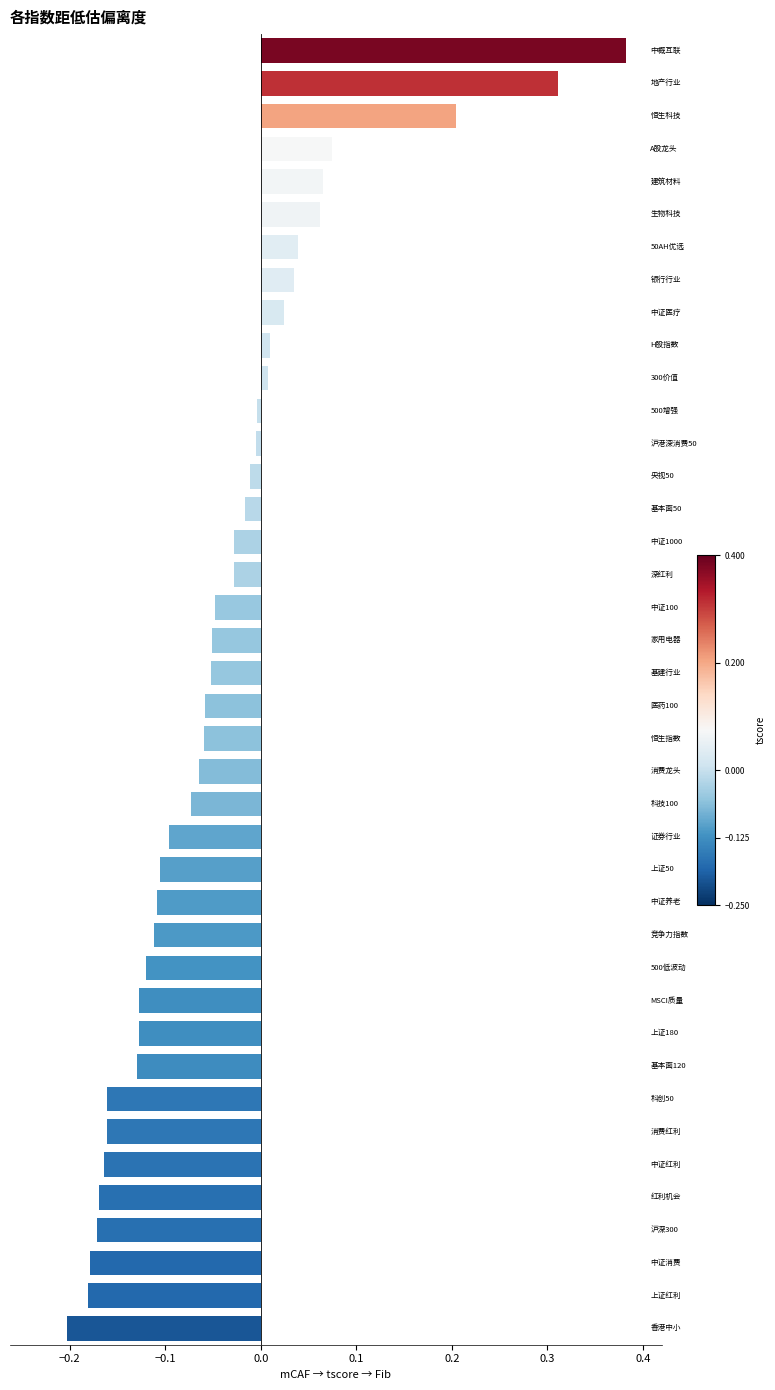

What is the difference between the second highest and minimum values?

0.5